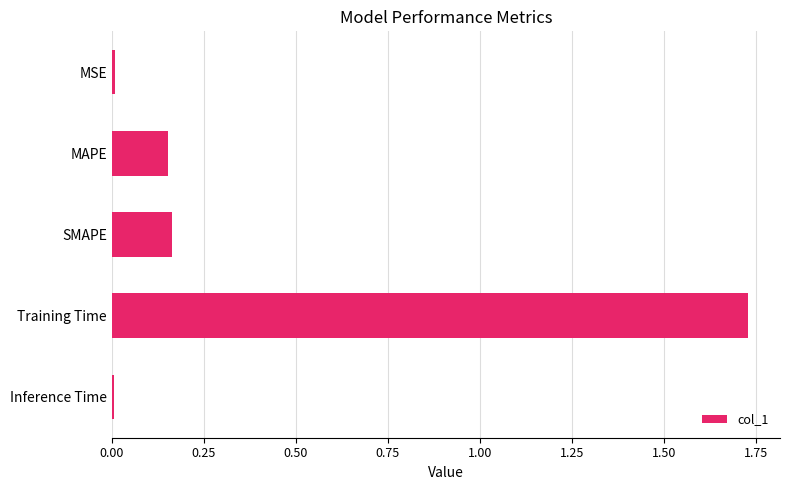

How many bars are there in total?

5